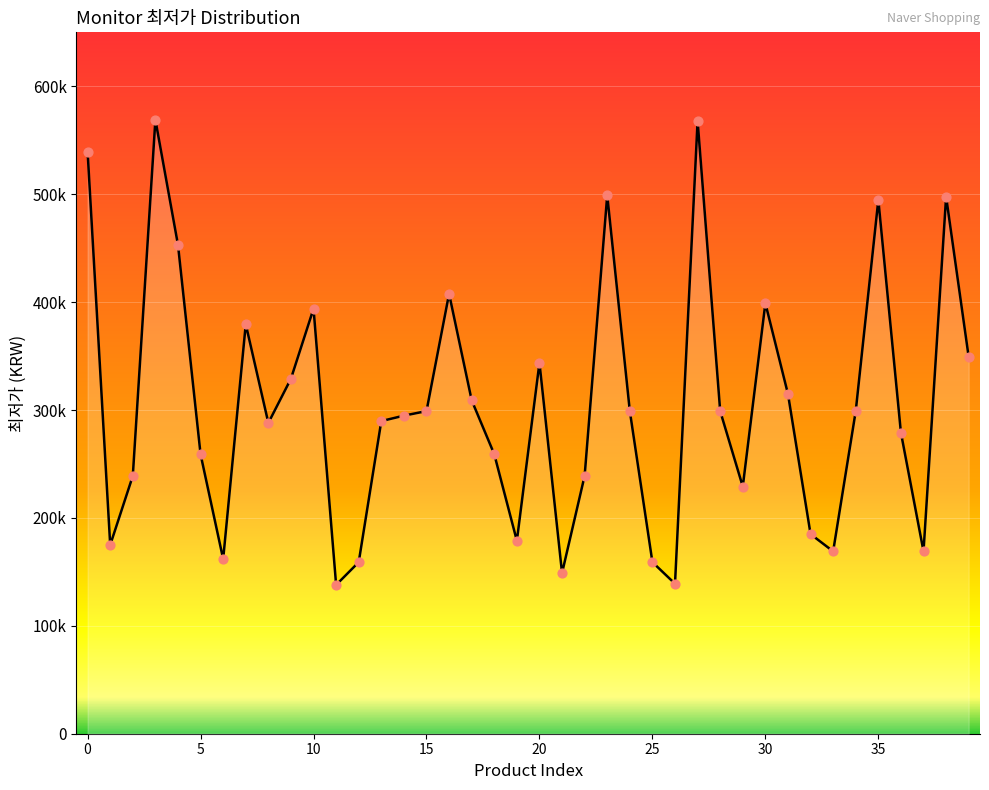

Approximately how many times larger is the value at 17 compared to 15?

1.0